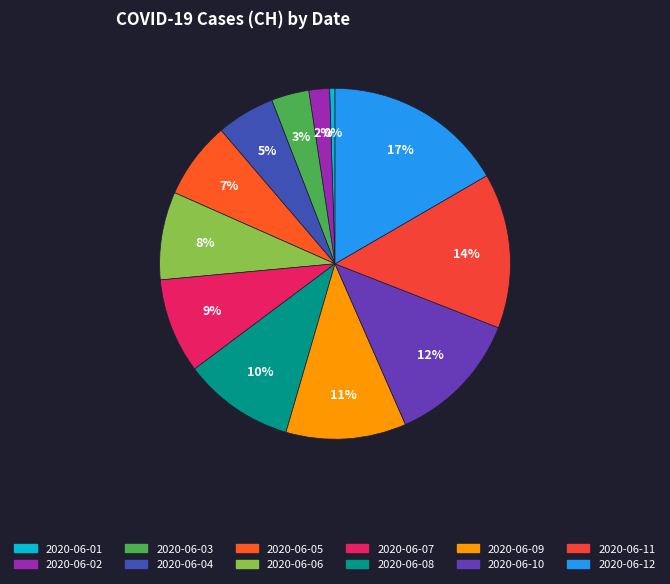

The 2020-06-02 slice represents 2% of the pie. True or false?

True